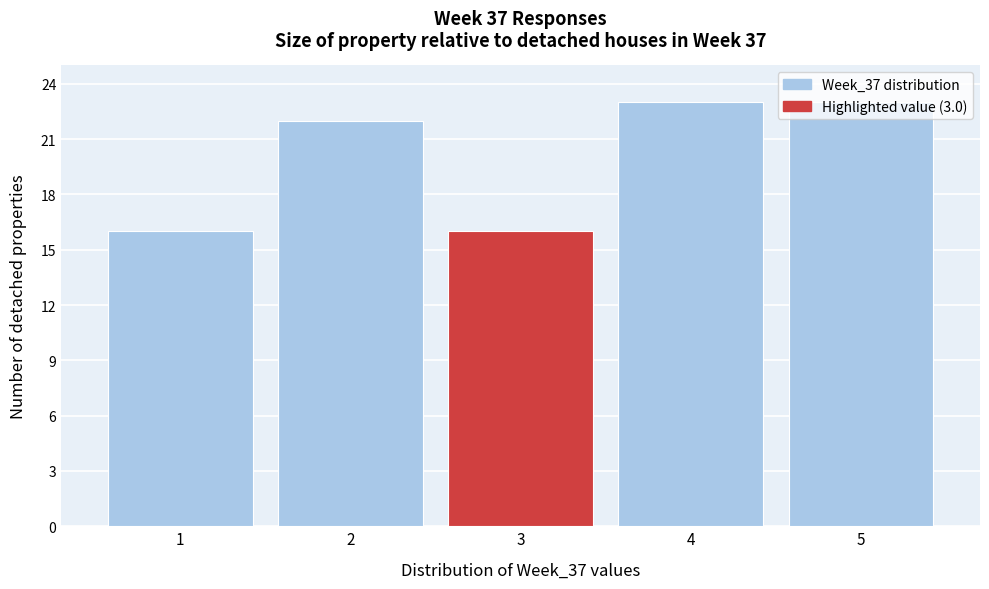

Reading left to right, list every bar in this chart as the range it spans on the x-axis followed by its height. The values are not printed on the chart, so give them approximately, as read against the axis.

0.5 to 1.5: 16
1.5 to 2.5: 22
2.5 to 3.5: 16
3.5 to 4.5: 23
4.5 to 5.5: 23